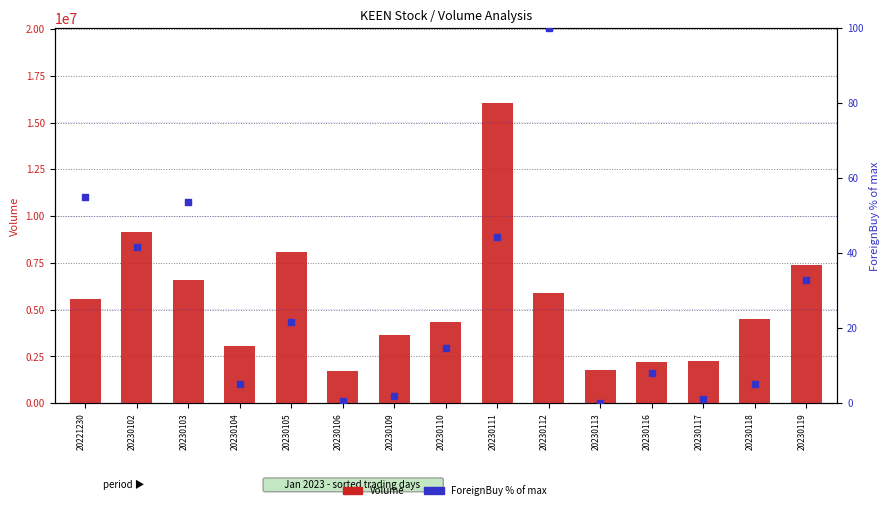

What are all the series names shown in the legend?

Volume, ForeignBuy (% of max)